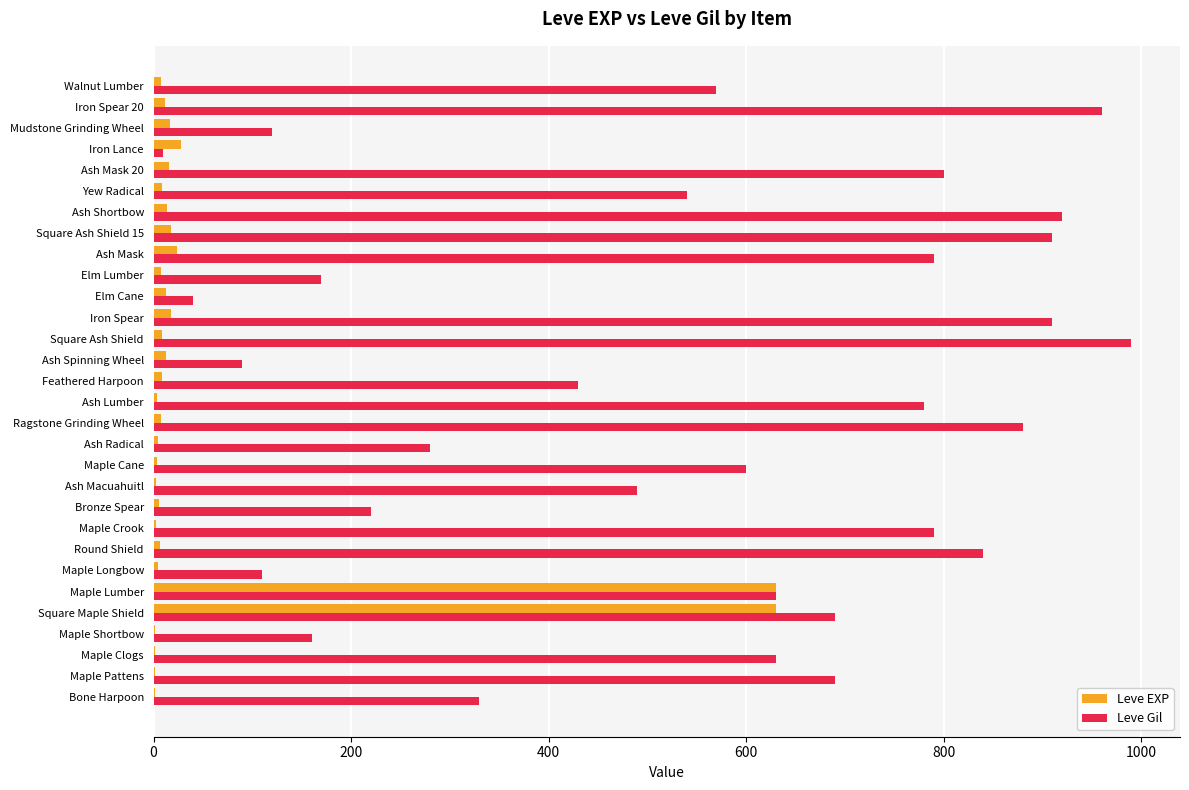

What are all the series names shown in the legend?

Leve EXP, Leve Gil